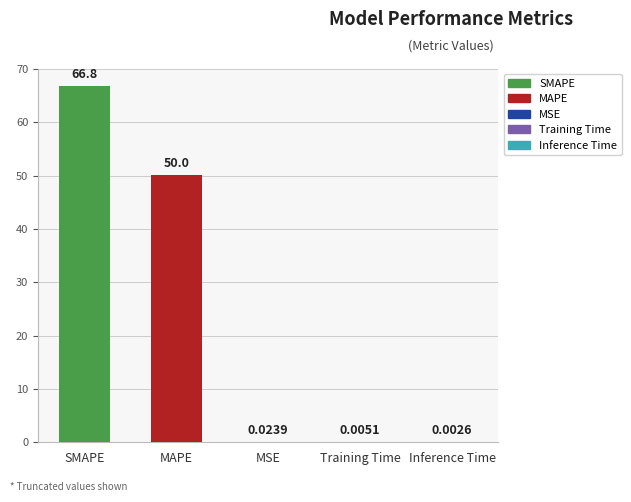

The value at MSE is 0.0. True or false?

True